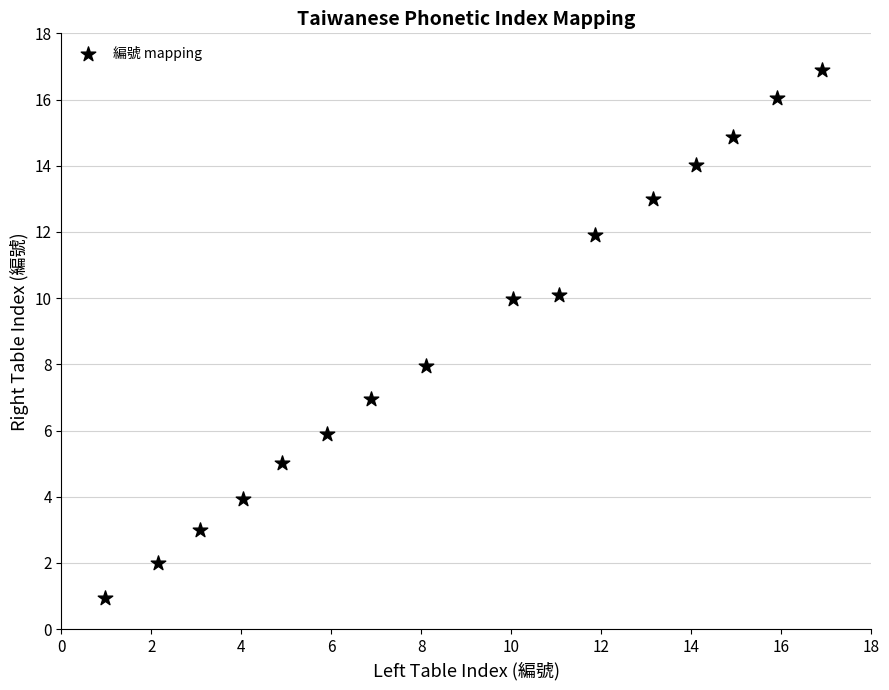

What is the range of X values (max minus min)?

15.9